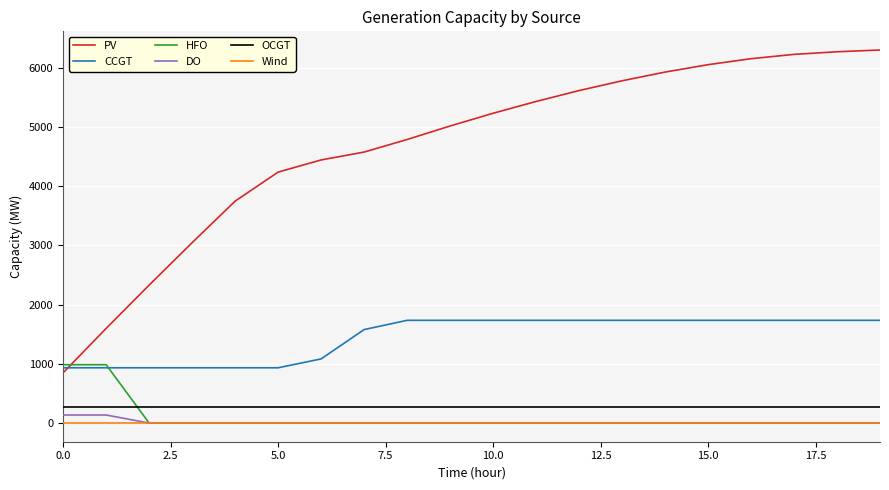

Which series has the largest range (max minus min)?

PV